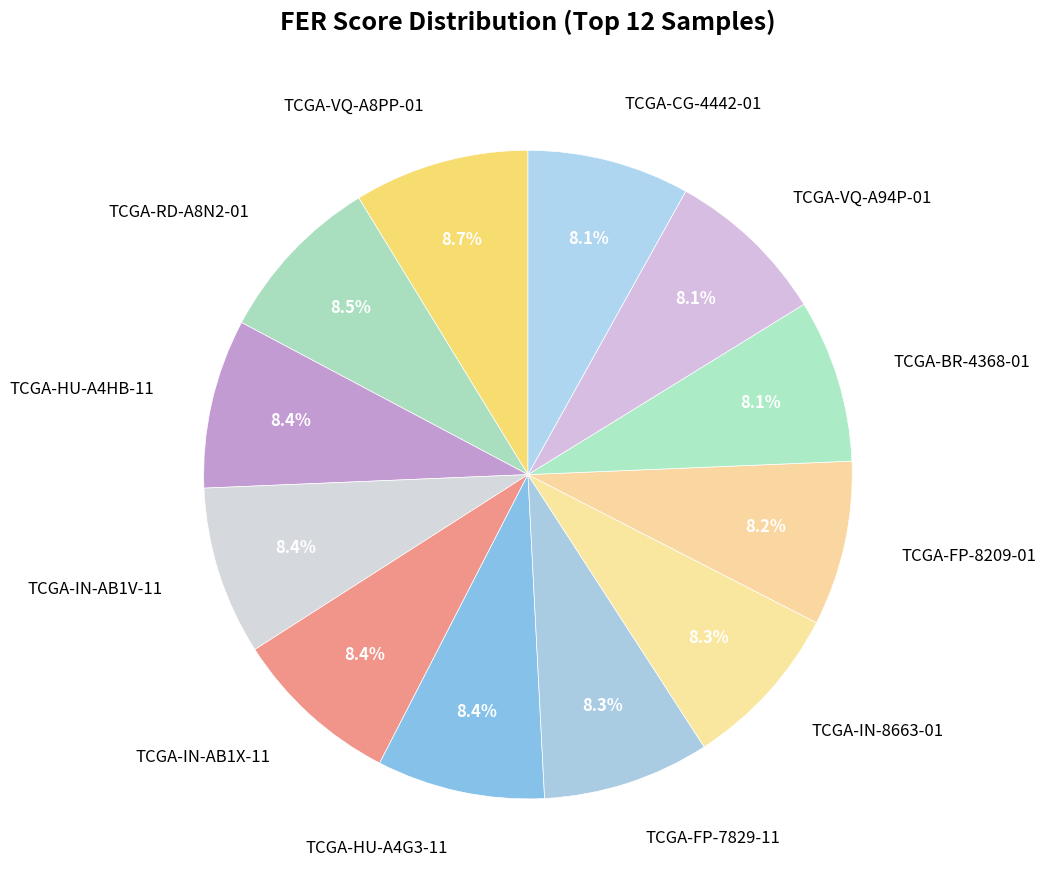

To the nearest percent, what is the combined percentage of TCGA-HU-A4HB-11 and TCGA-BR-4368-01?

17%